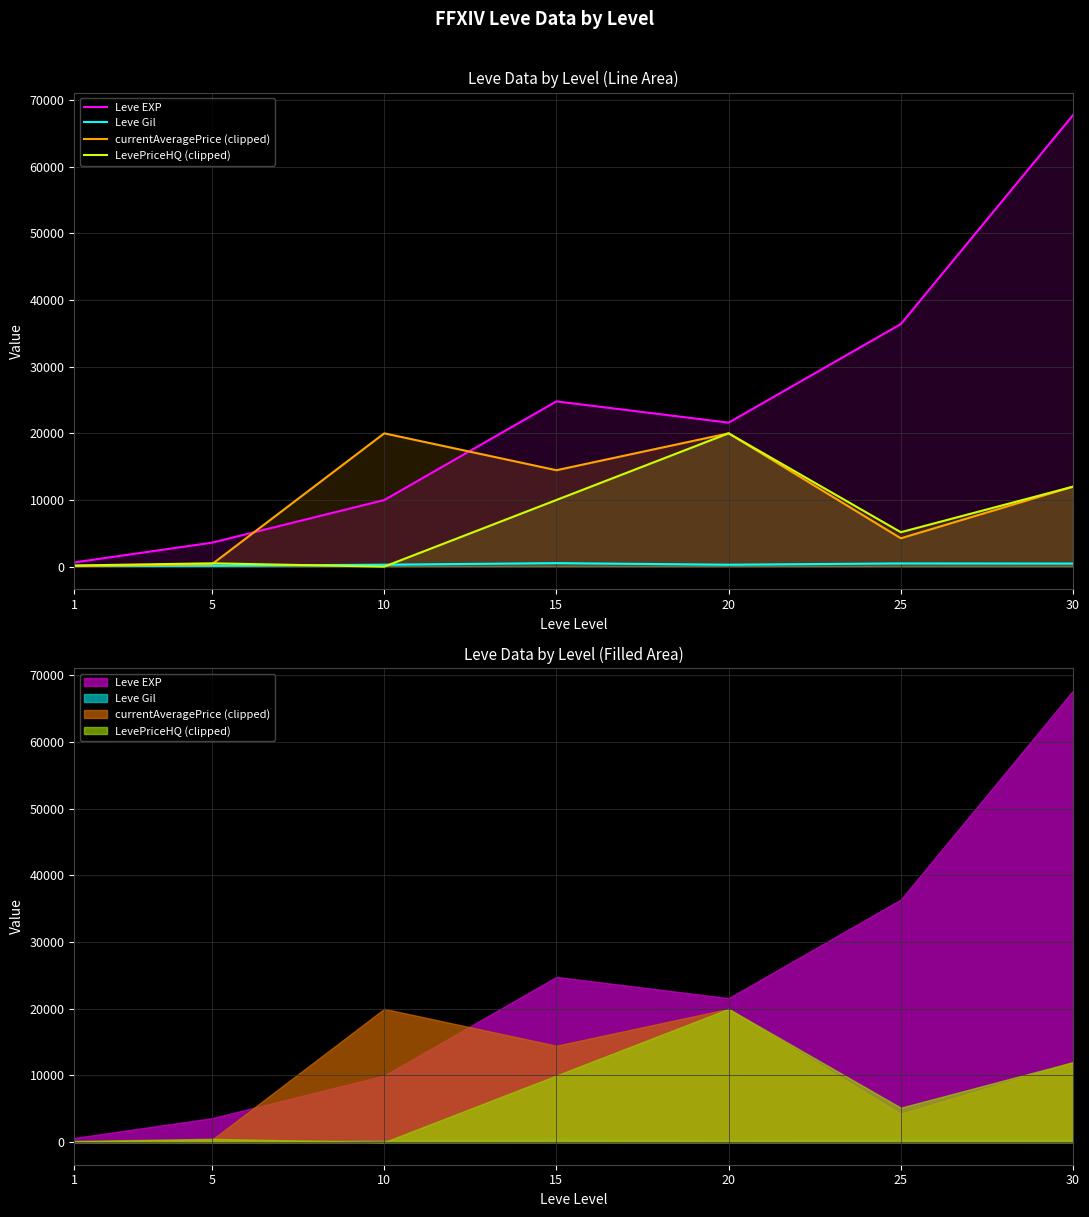

Where is the first local minimum for LevePriceHQ (clipped)?

10